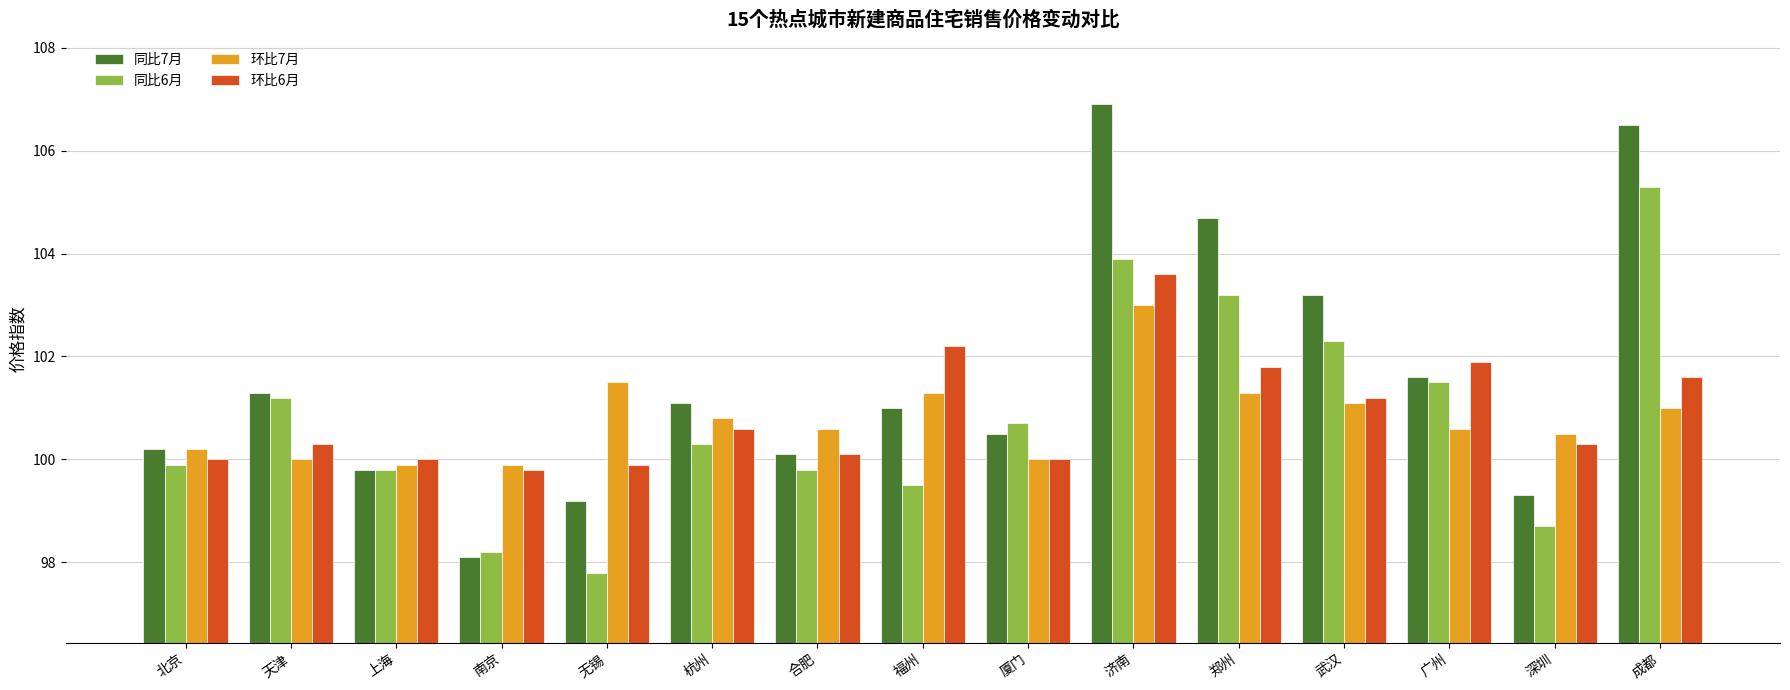

Does the chart contain stacked bars?

No